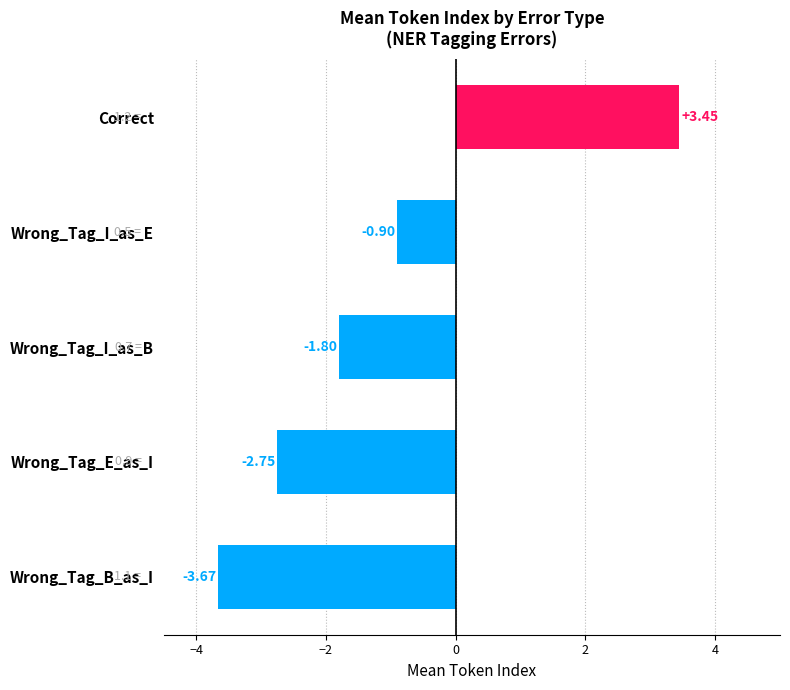

Rank the categories by value from lowest to highest.

Wrong_Tag_B_as_I, Wrong_Tag_E_as_I, Wrong_Tag_I_as_B, Wrong_Tag_I_as_E, Correct